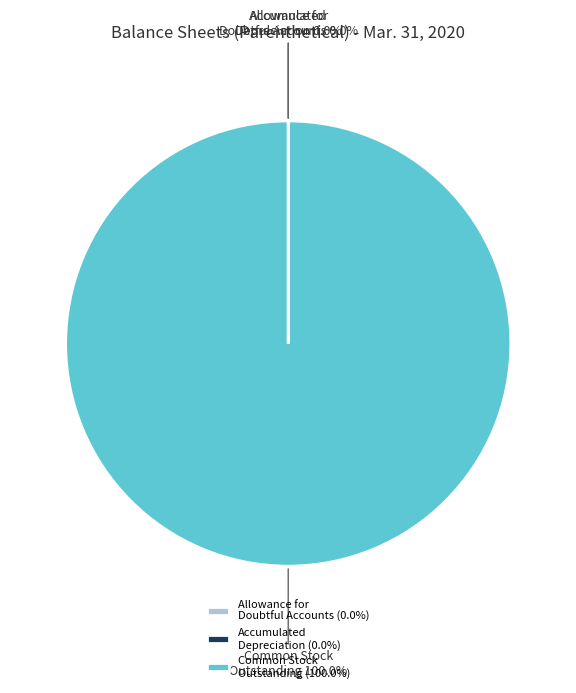

Does Common Stock Outstanding represent more than half of the total?

Yes